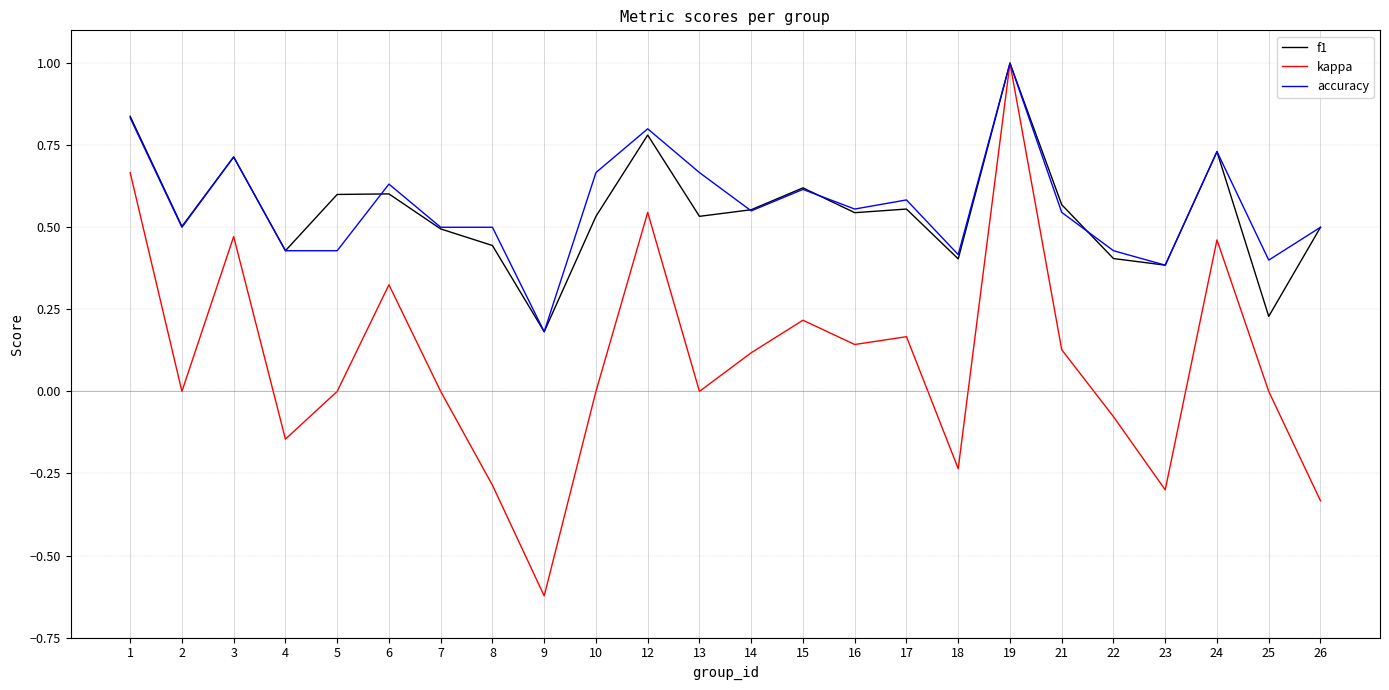

At which category does the chart reach its minimum across all series?

9